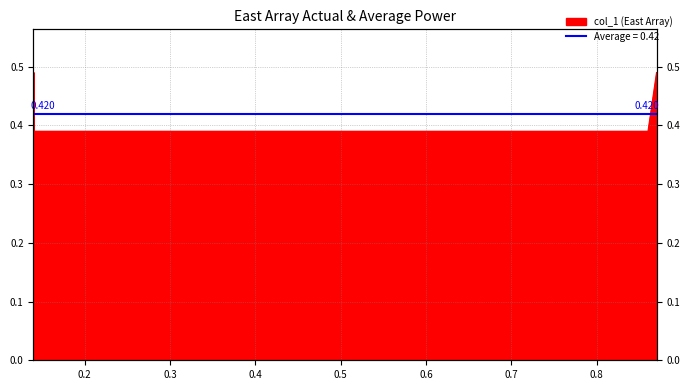

Reading right to left, what are all the values shown in this chart?

0.5	0.4	0.4	0.5